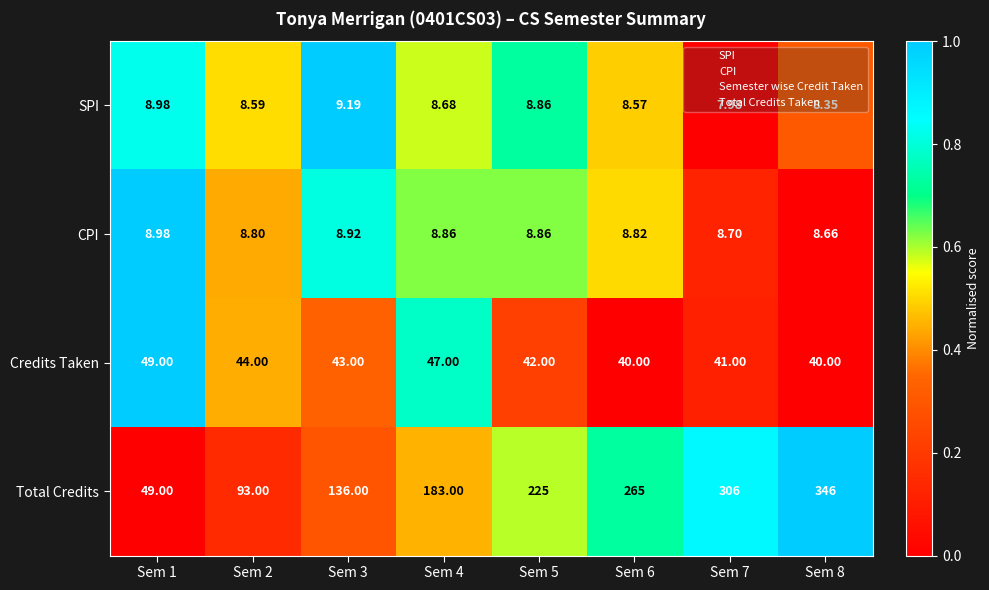

Which label corresponds to the smallest value in the chart?

Sem 7